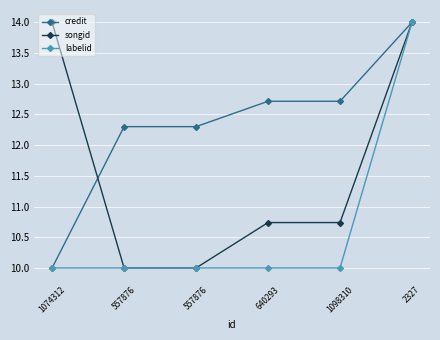

What is the label of the 1st point from the right?

2327